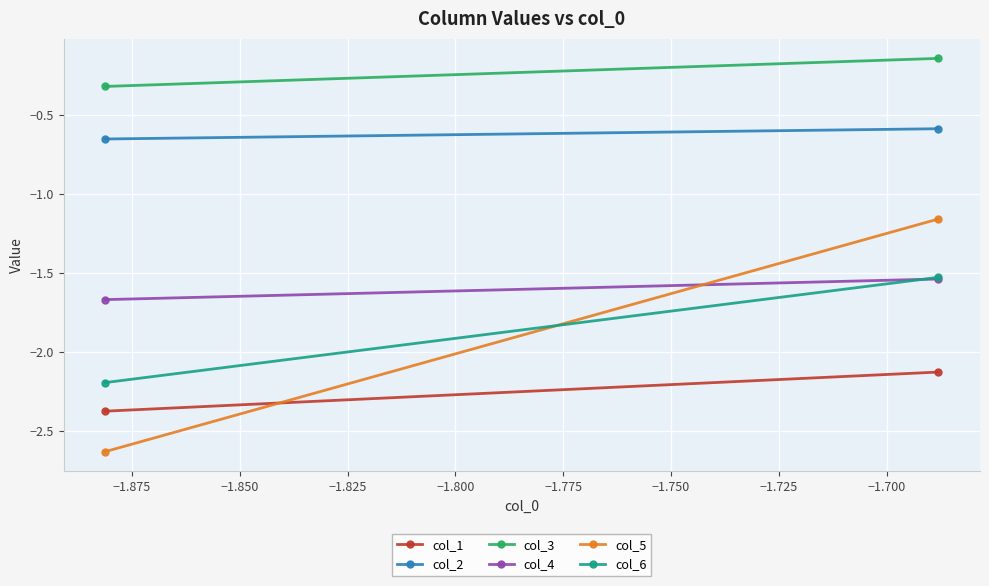

What are all the series names shown in the legend?

col_1, col_2, col_3, col_4, col_5, col_6